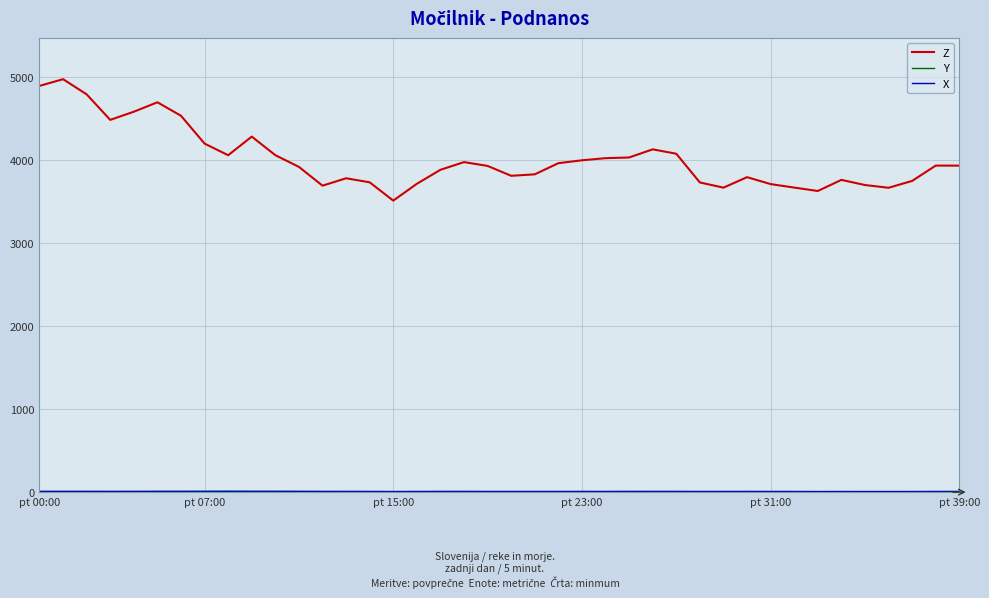

Which series has the largest total across all categories?

Z